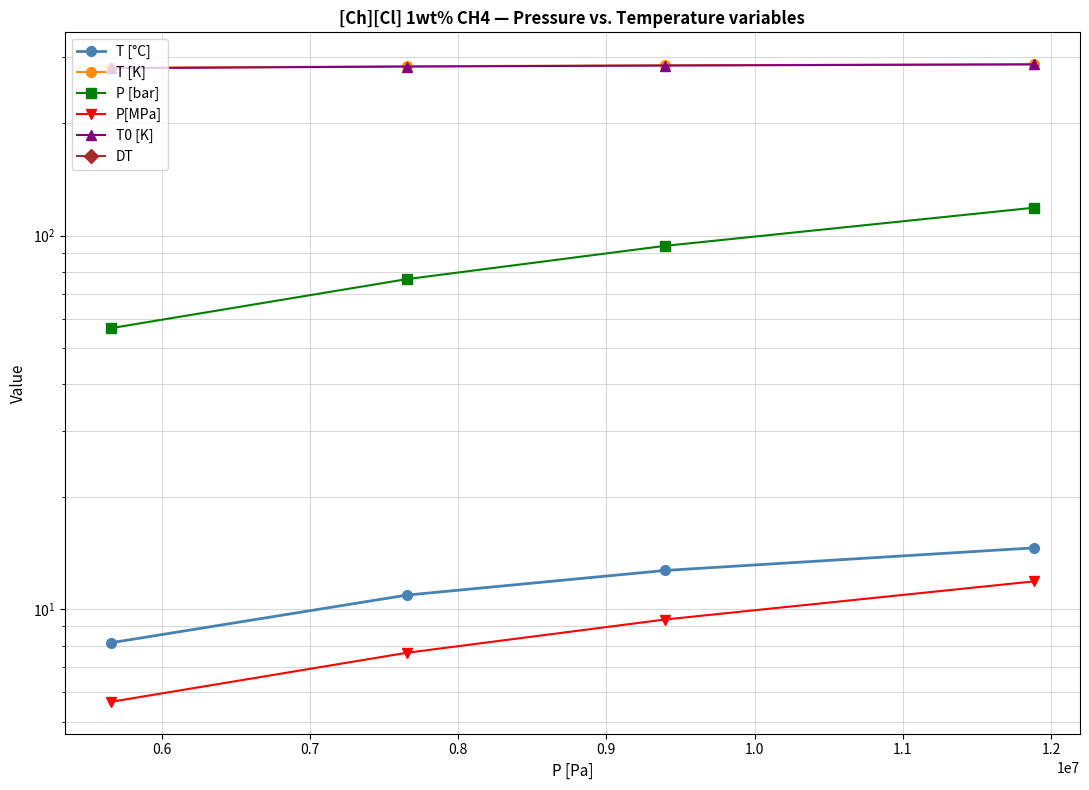

Does the chart have visible grid lines?

Yes